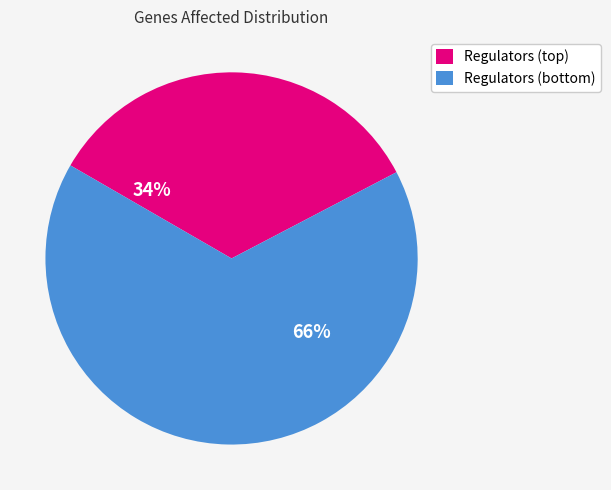

Is there a majority slice in this chart?

Yes